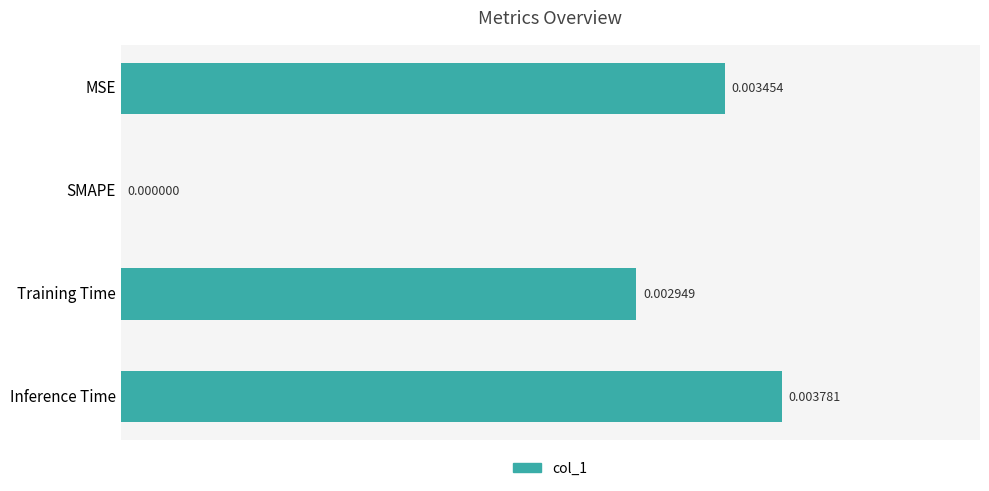

Between Training Time and SMAPE, which is larger?

Training Time